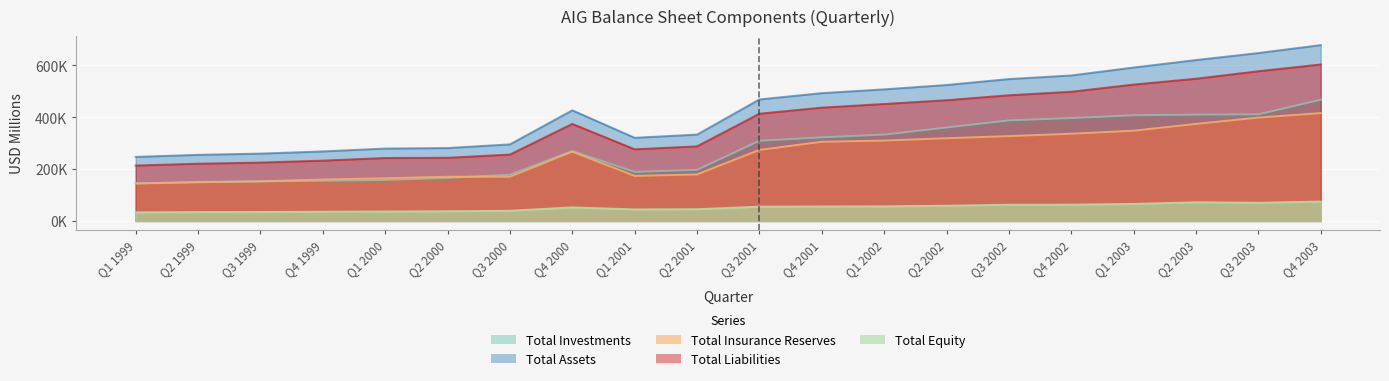

What is the difference between the highest and lowest values at Q1 2003?

526091